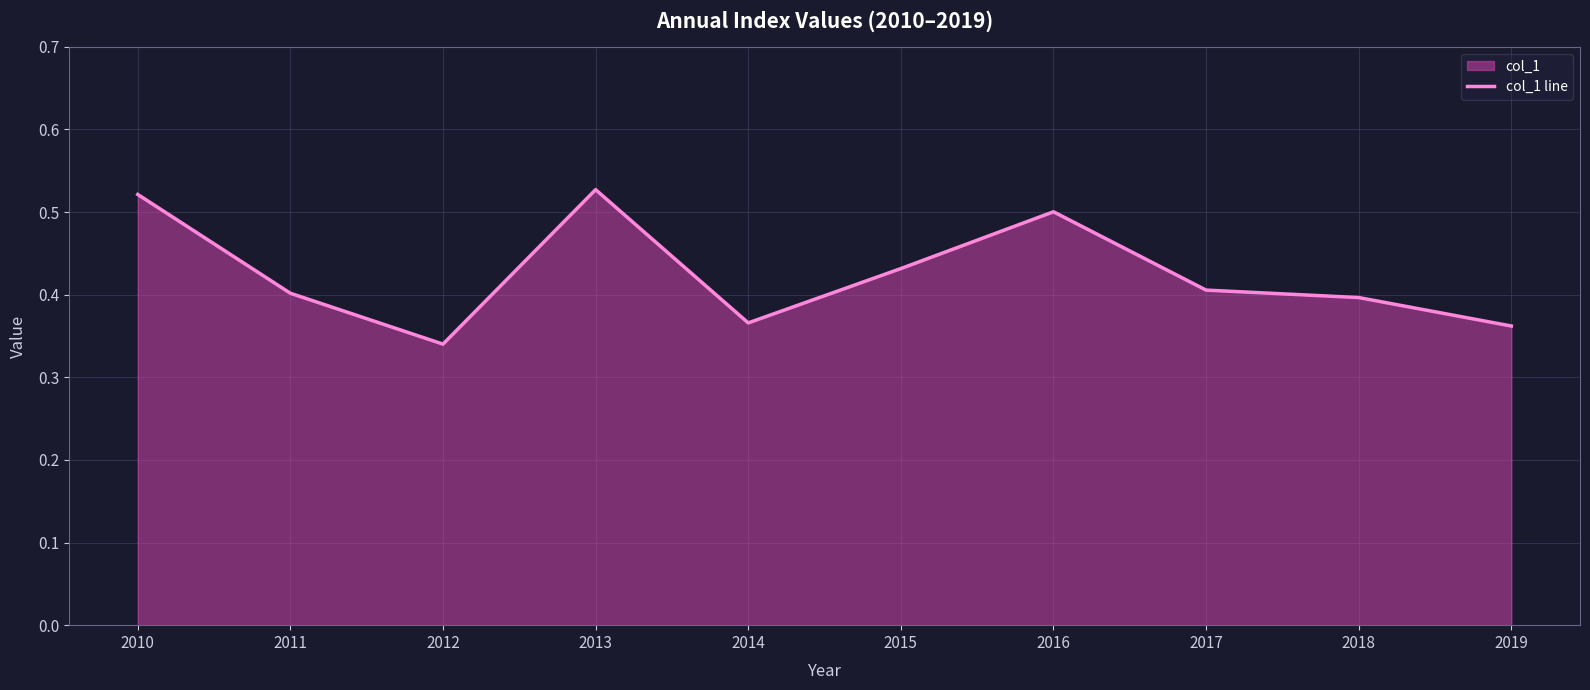

At which category does the data reach its first local valley?

2012